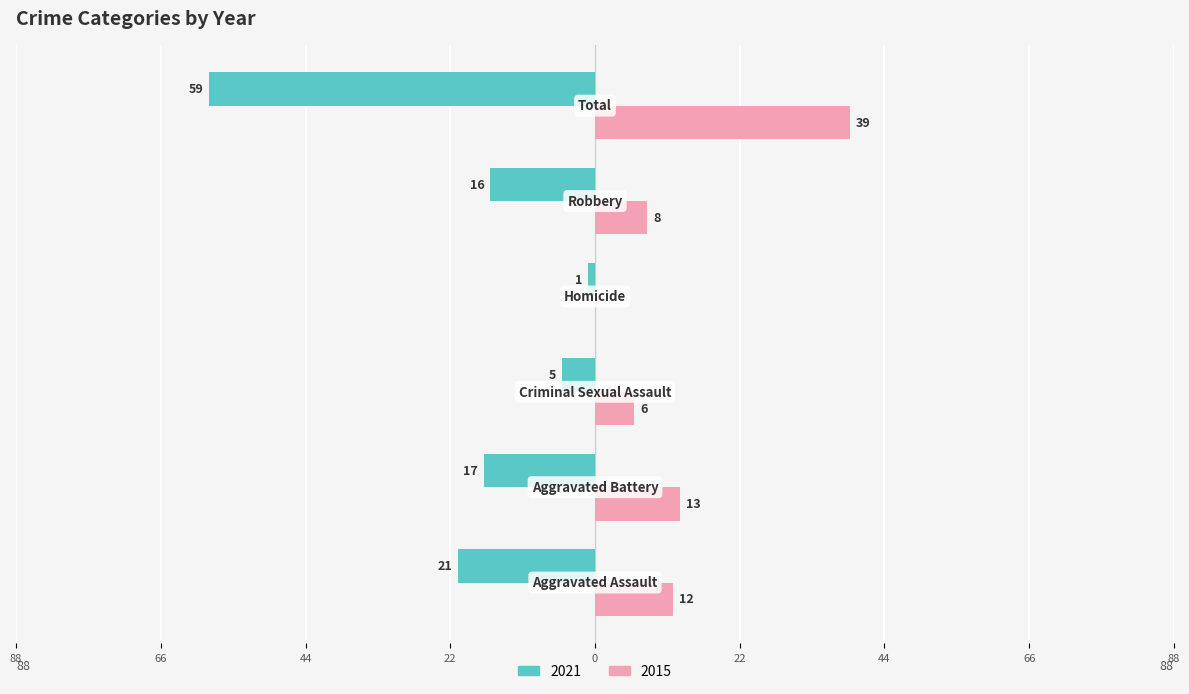

What are all the series names shown in the legend?

2021, 2015